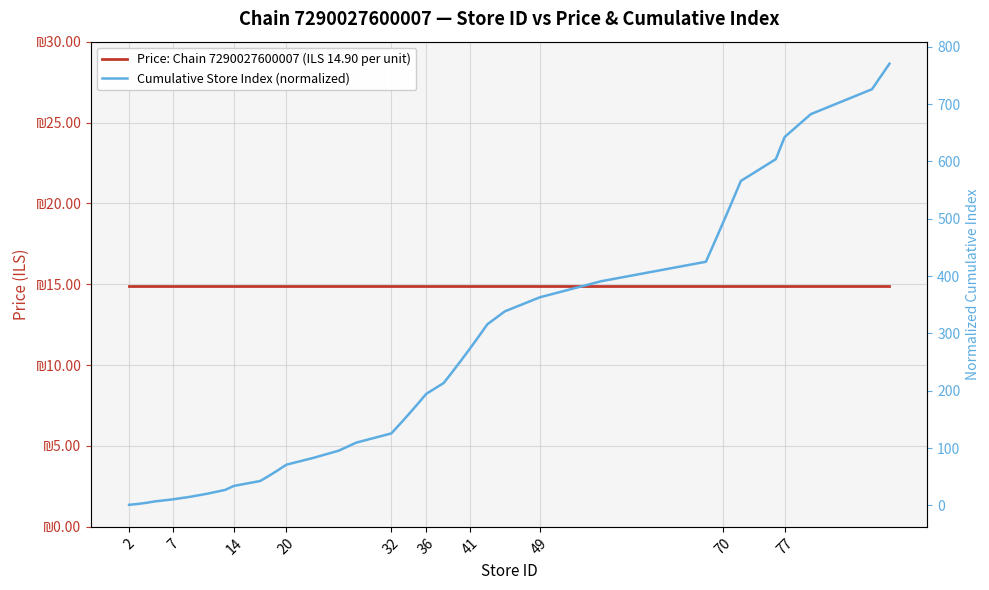

What is the difference between the maximum and minimum values in the Cumulative Store Index (normalized) series?

769.5